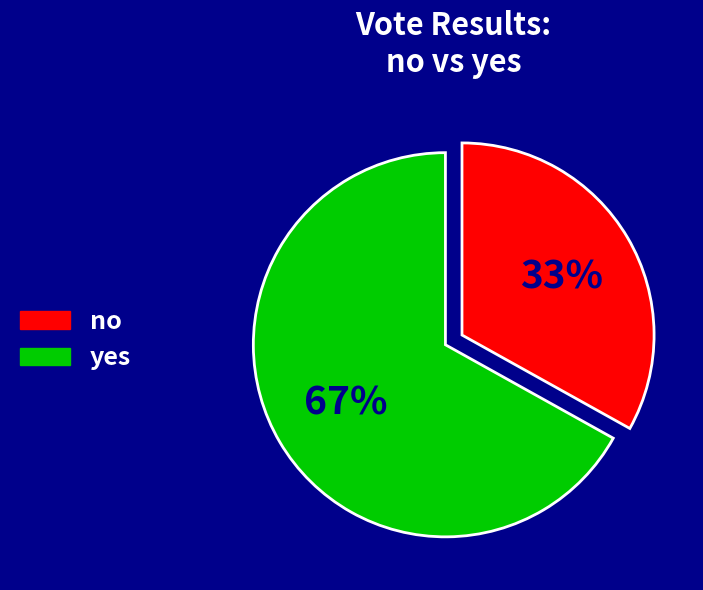

Do no and yes together represent more than half of the pie?

Yes